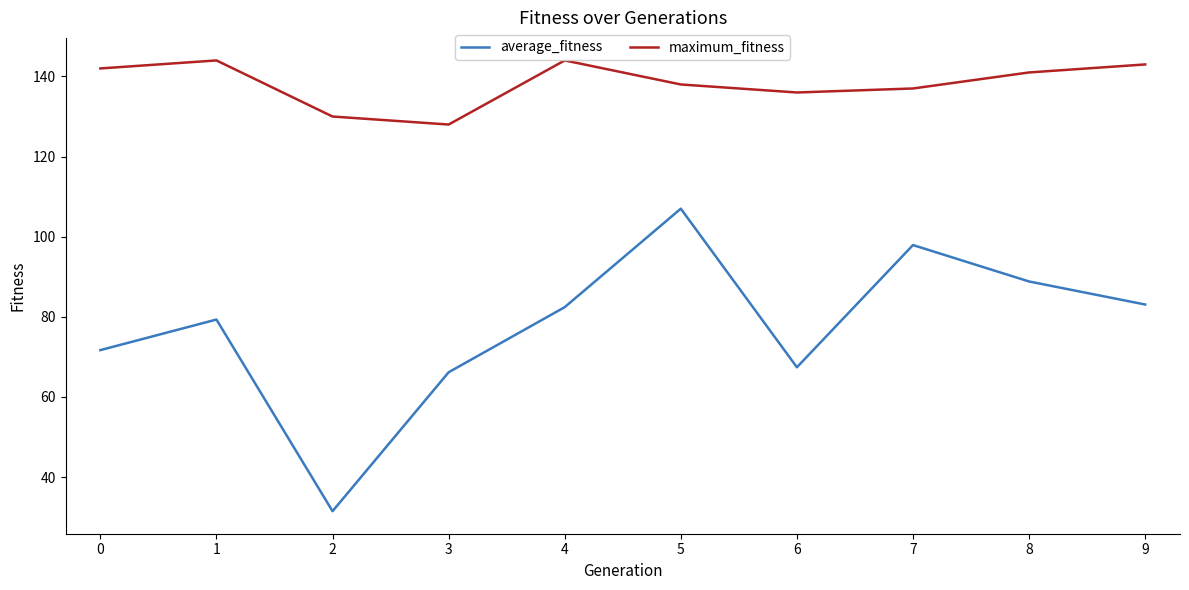

The average_fitness series shows 71.7 at 0. True or false?

True